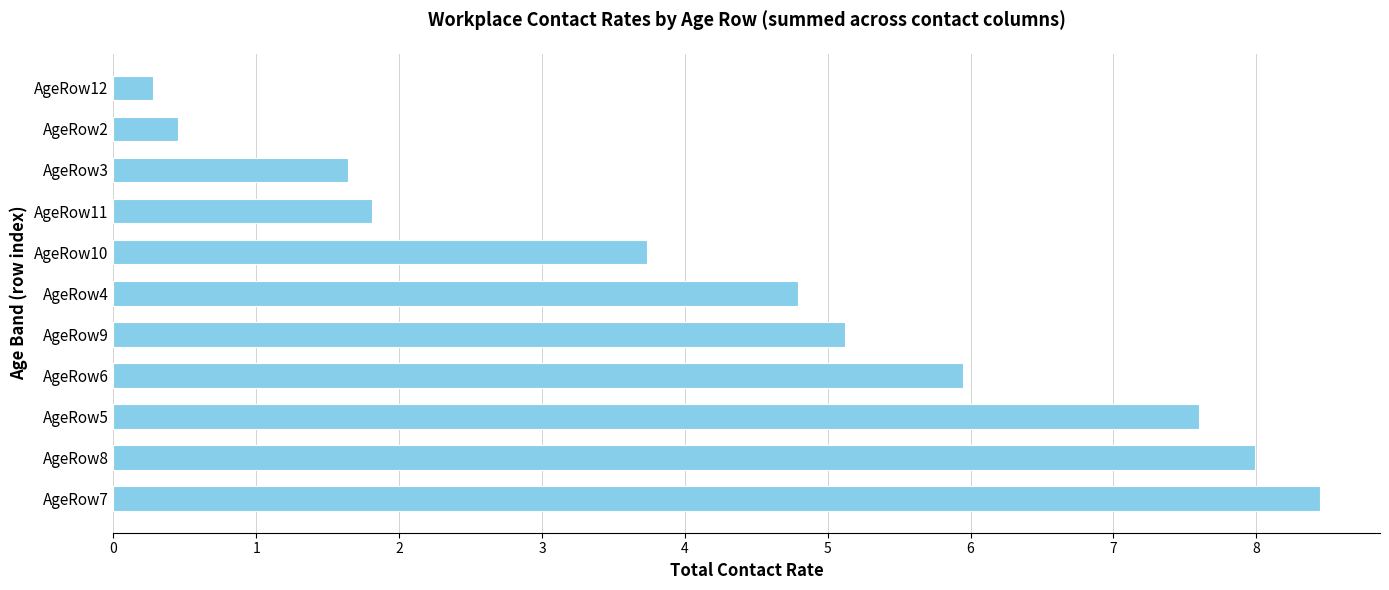

How many values are below 4?

5